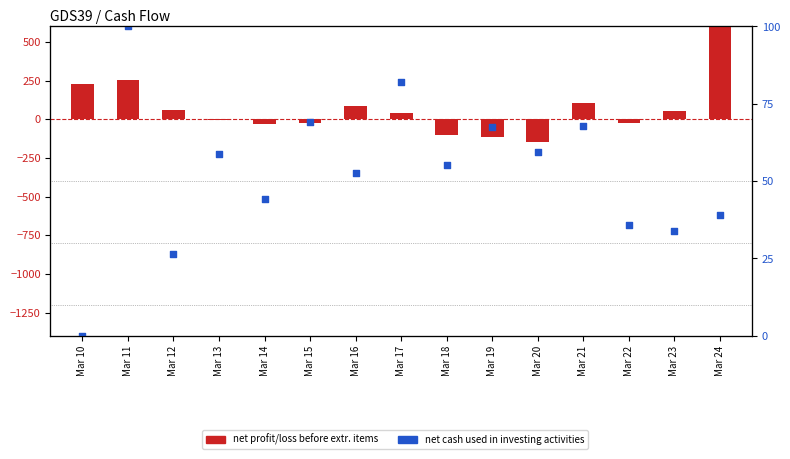

Which series reaches the maximum Y coordinate?

Net Profit/Loss Before Extraordinary Items